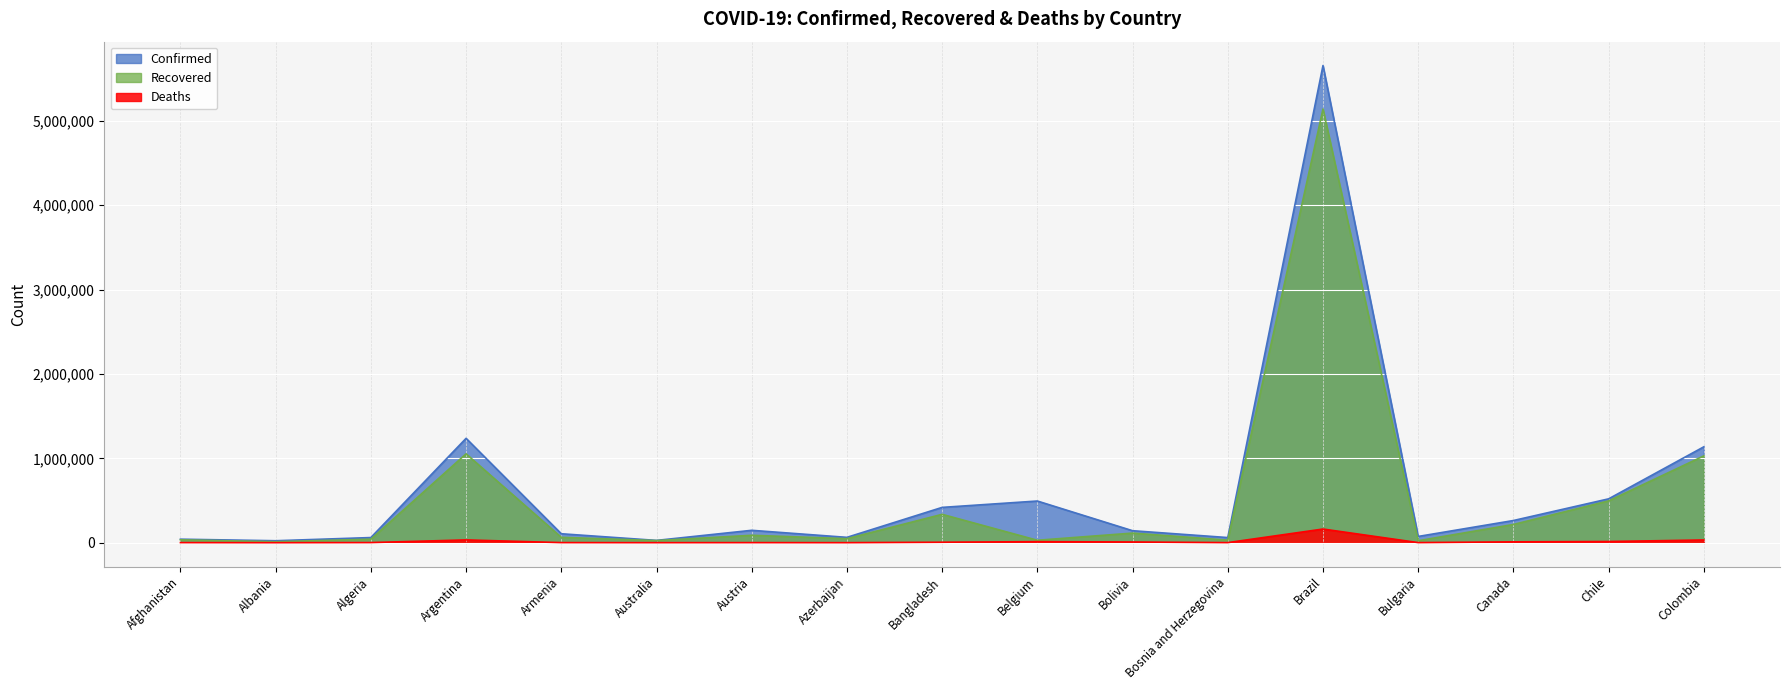

How many interior local valleys does the Deaths series have?

5